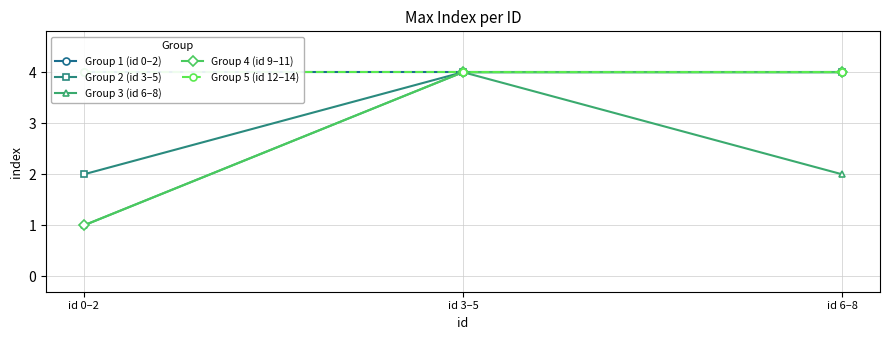

At how many categories does at least one series exceed 2?

3